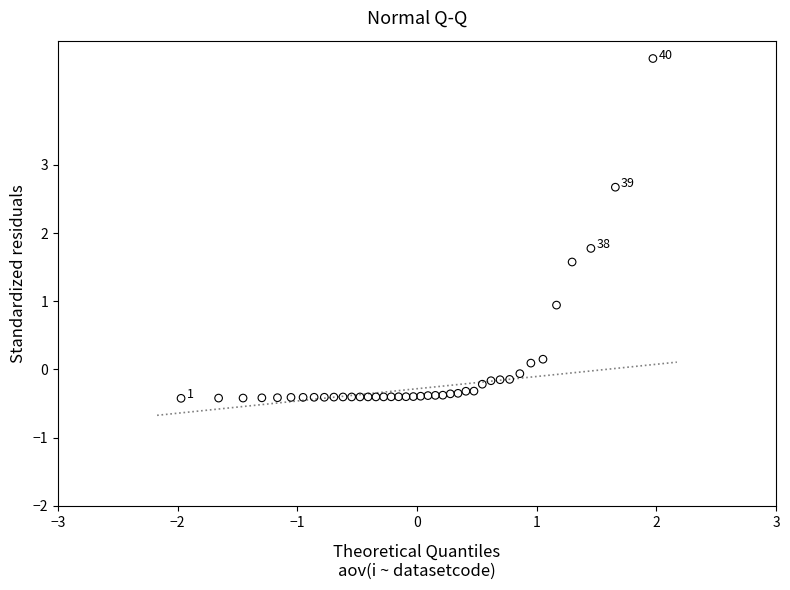

What is the range of X values (max minus min)?

3.9